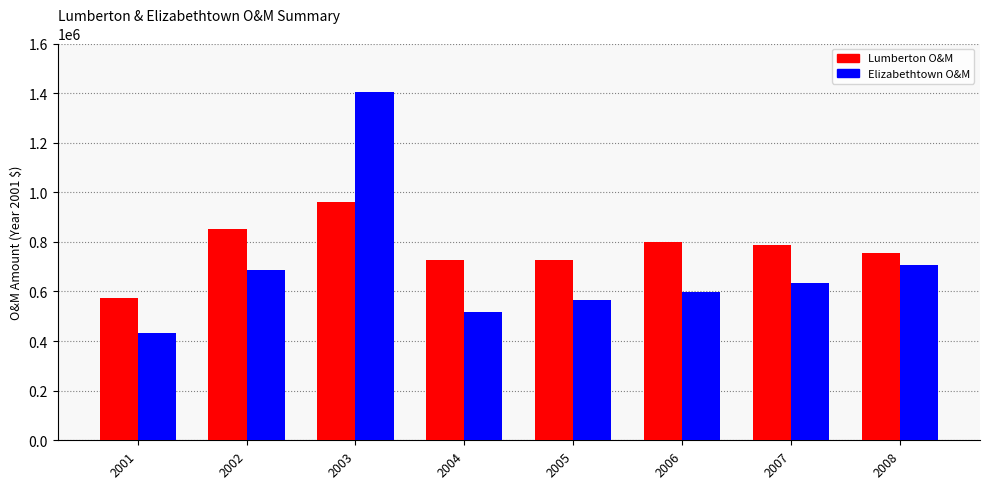

Is the value of Elizabethtown O&M at 2004 greater than the value of Lumberton O&M at 2006?

No